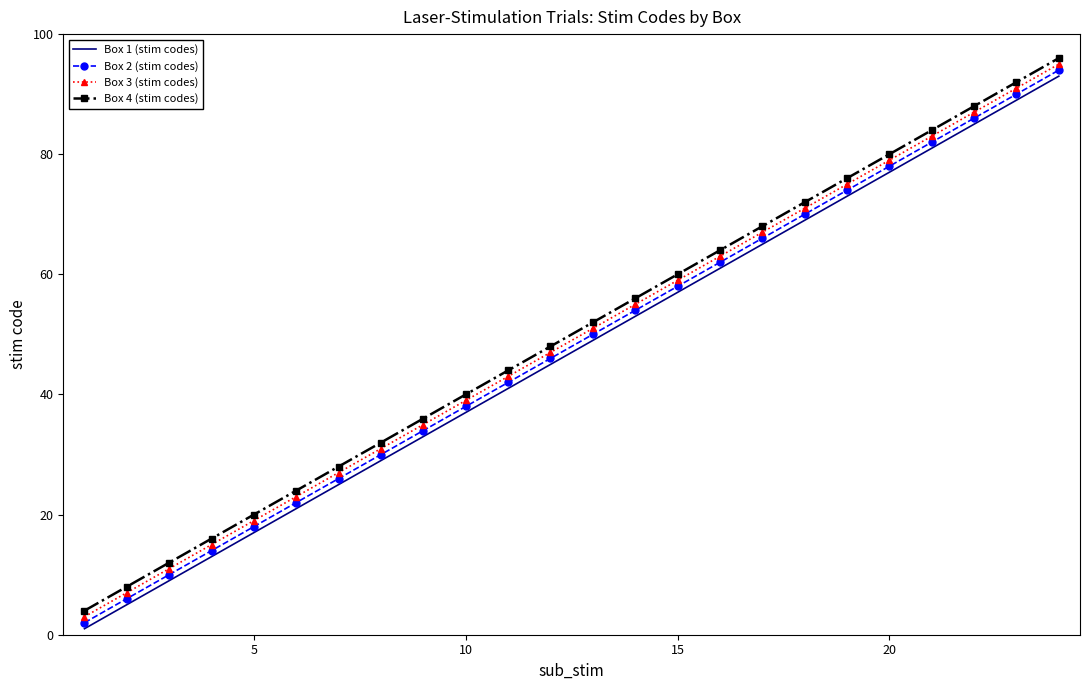

True or false: Box 2 (stim codes) and Box 1 (stim codes) intersect in this chart.

False